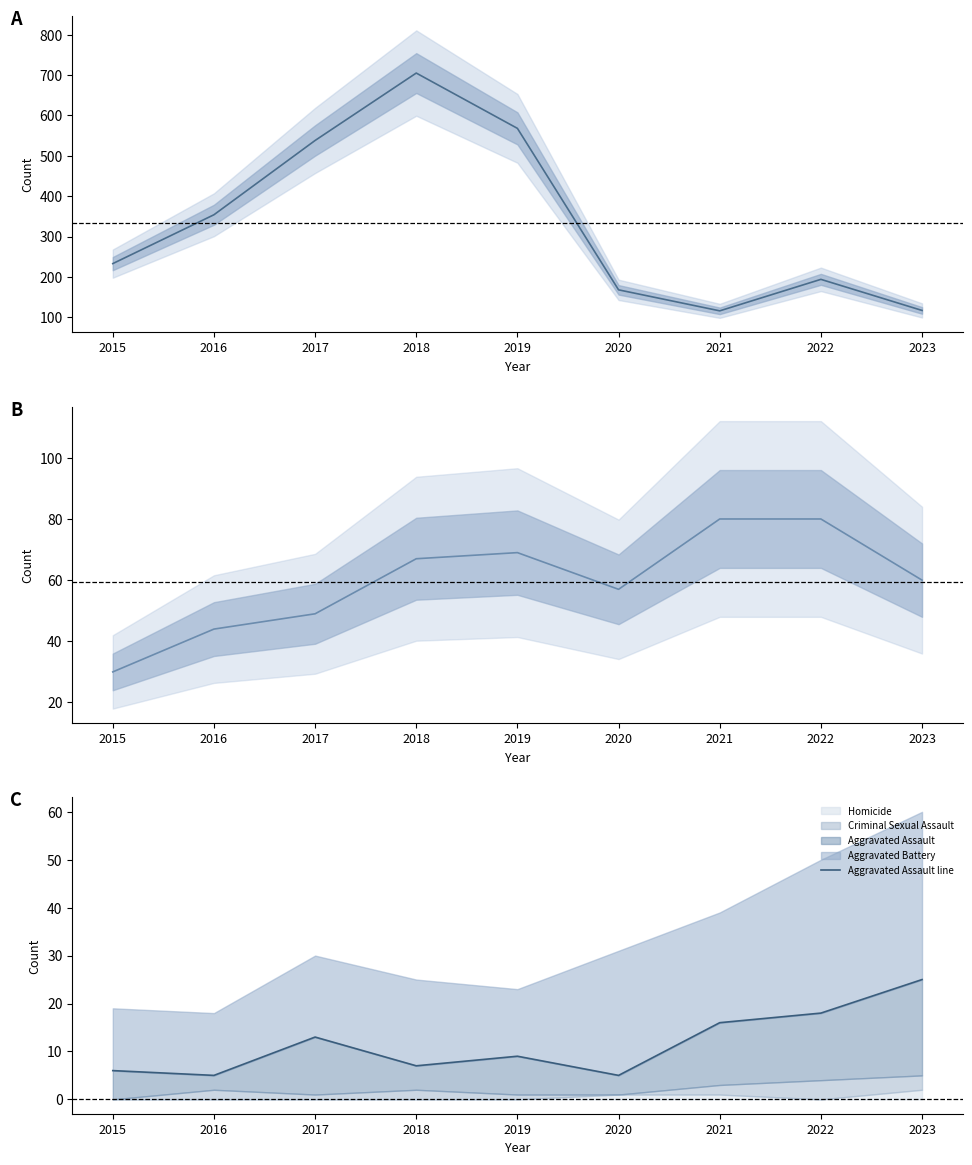

Which series changed the most between 2017 and 2019?

Theft